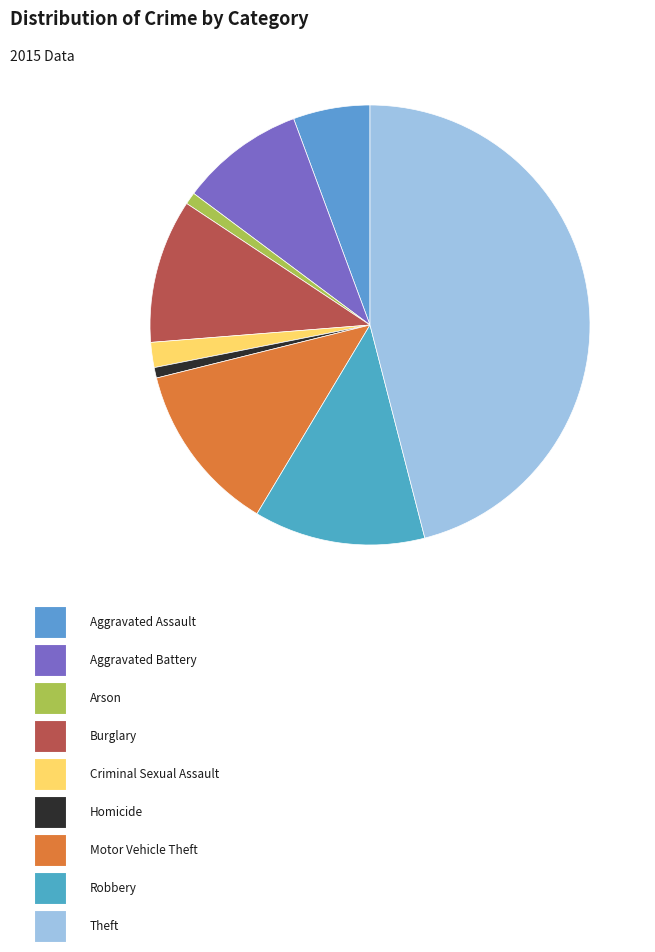

Does any single category account for the majority?

No